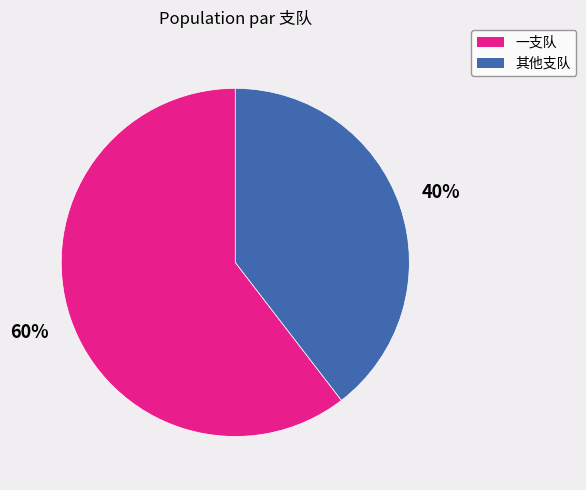

Does any single category account for the majority?

Yes